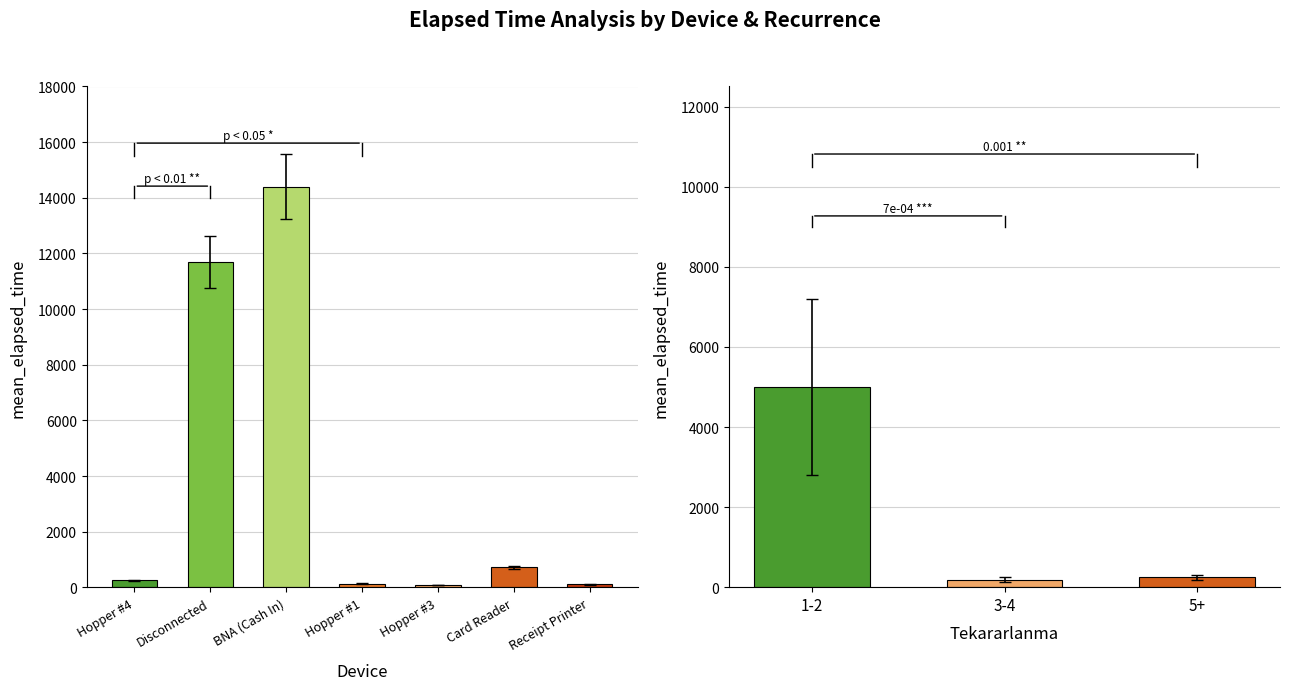

The chart shows a value of 90 at Hopper #3. True or false?

True